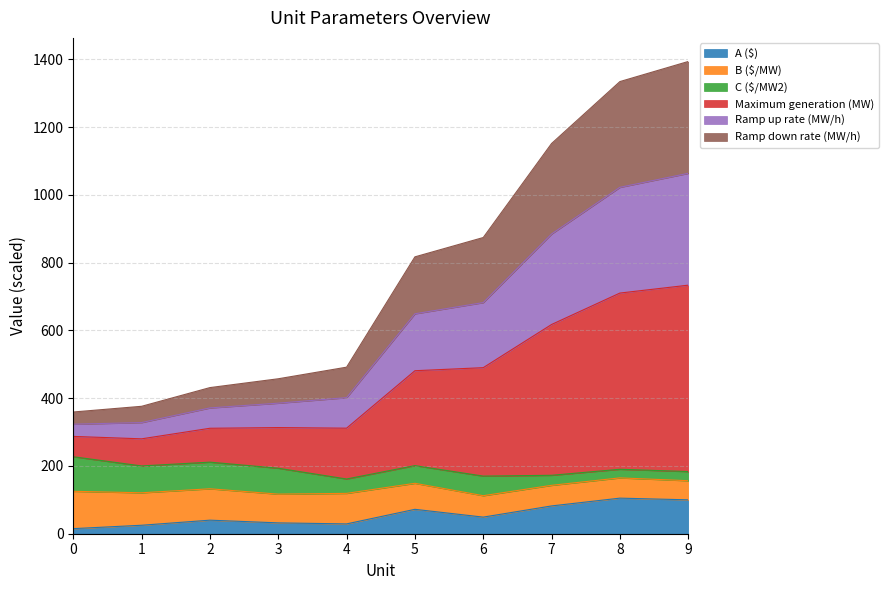

Is it true that Ramp up rate (MW/h) equals 682.0 at 6?

True